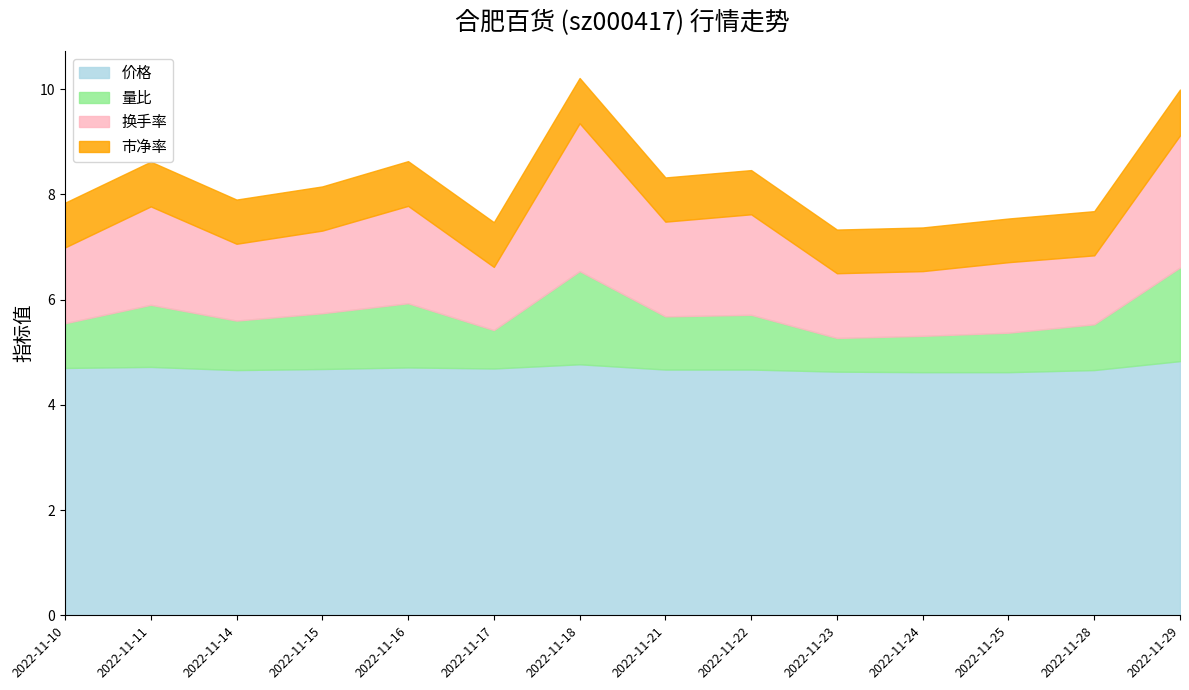

How many interior local valleys does the 量比 series have?

4